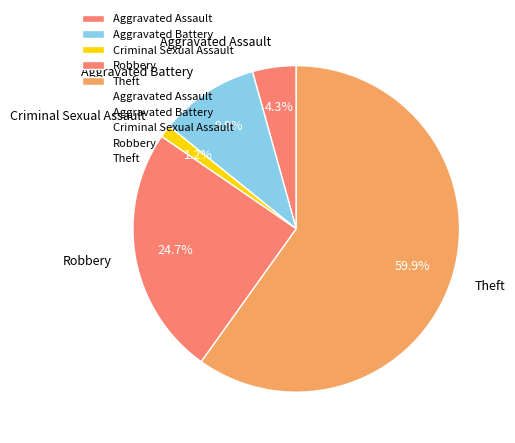

To the nearest percent, what is the combined percentage of Theft and Robbery?

85%